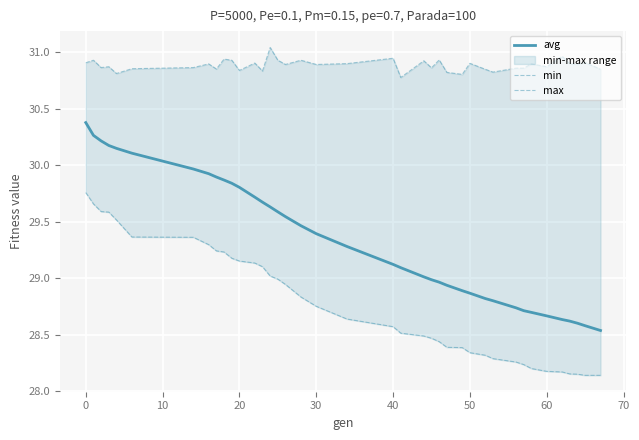

What is the maximum value for avg?

30.4